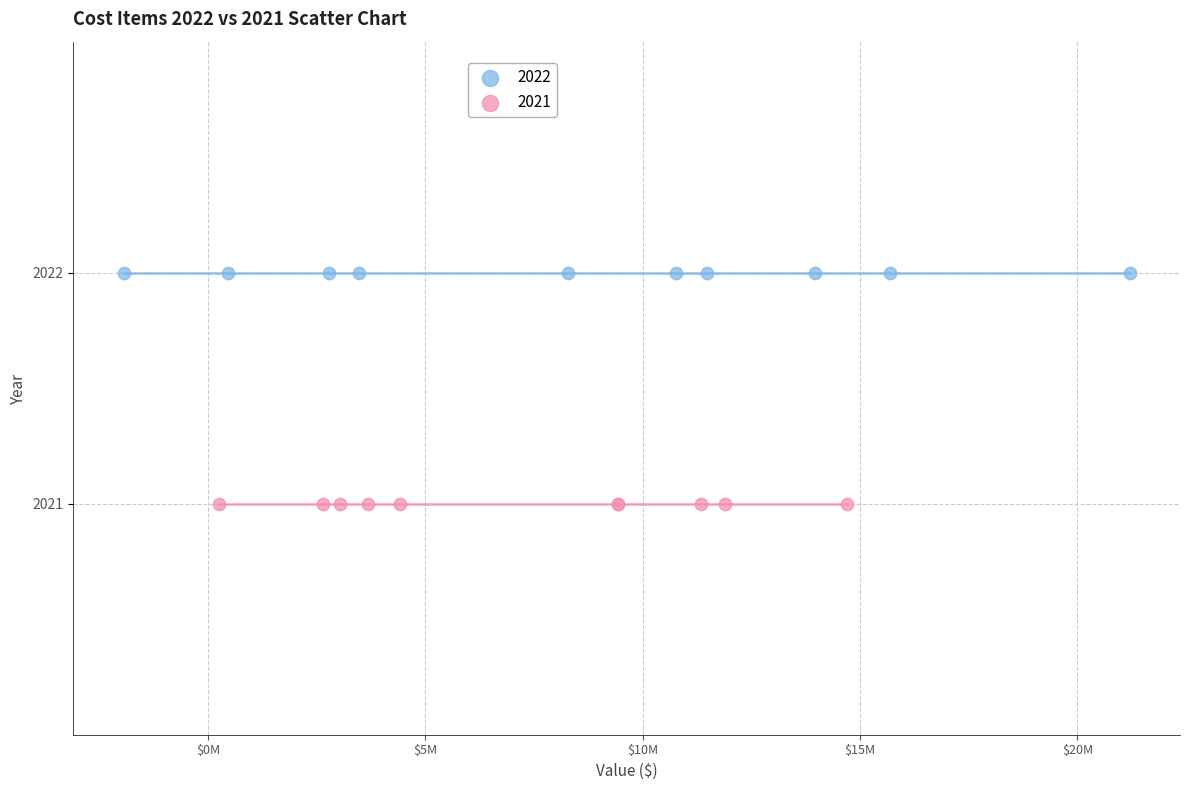

Which series contains the highest Y value?

2022